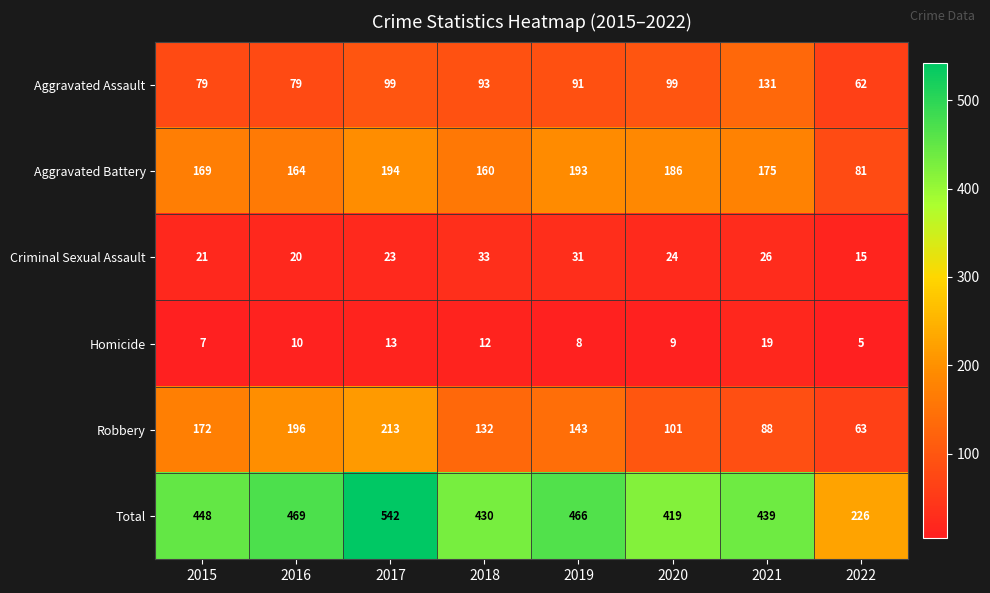

Is it true that Aggravated Assault equals 130 at 2019?

False